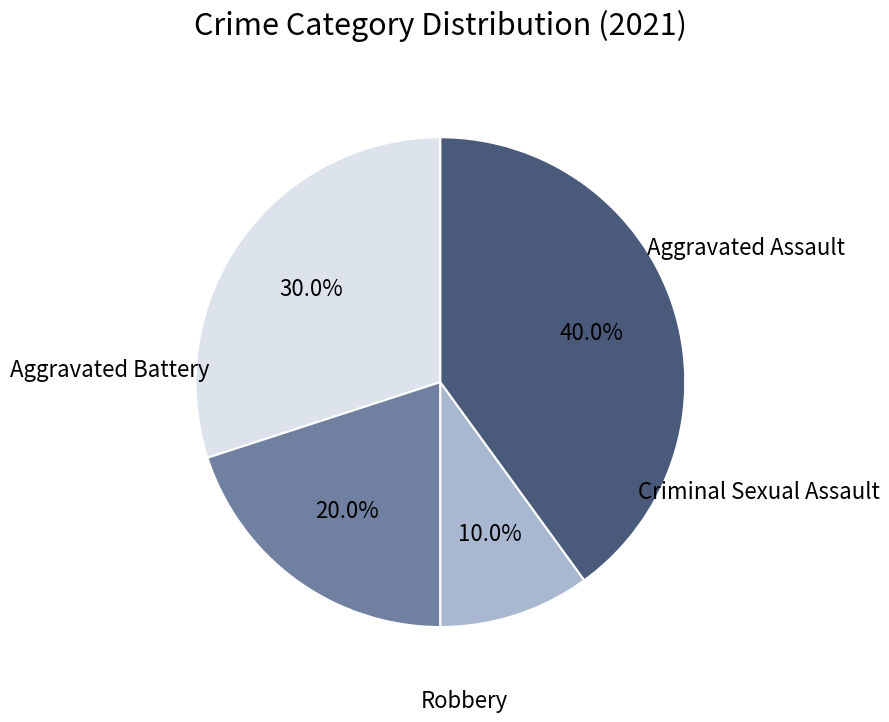

Which slice is the smallest?

Criminal Sexual Assault